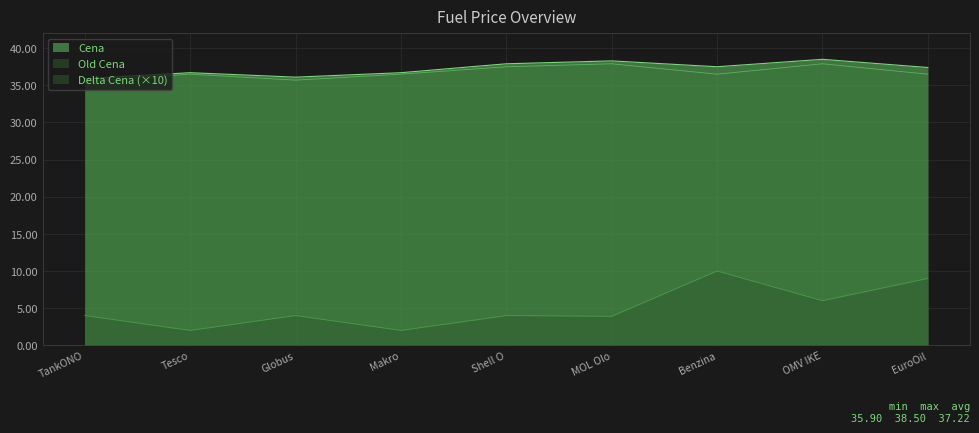

What are all the series names shown in the legend?

Cena, Old Cena, Delta Cena (×10)